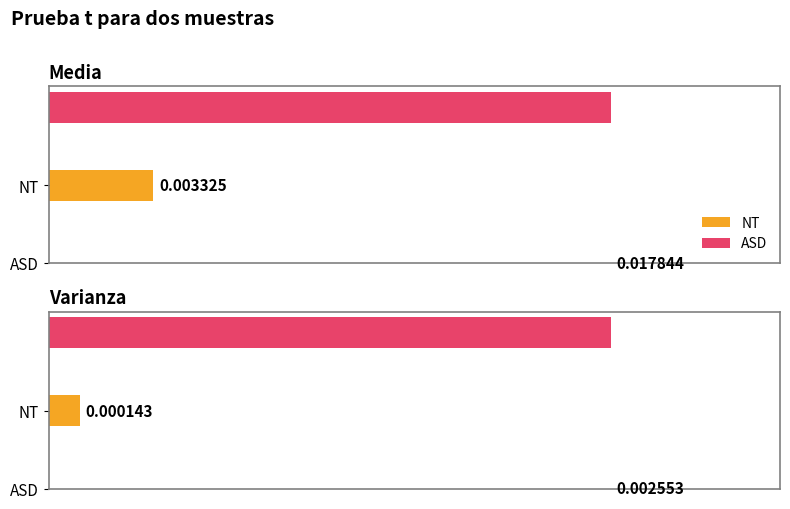

What are all the series names shown in the legend?

NT, ASD